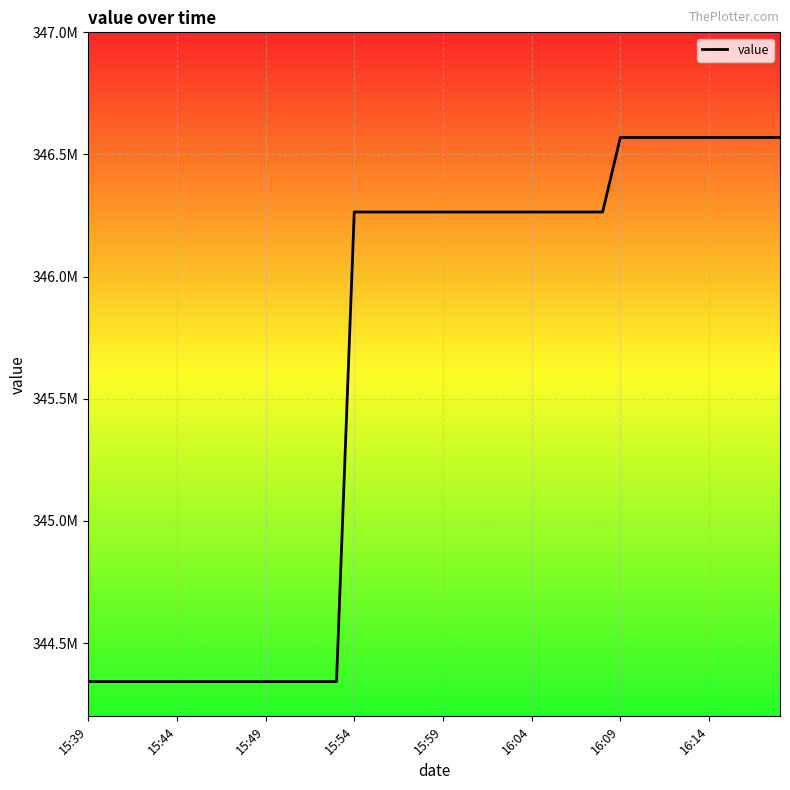

Is this an area chart (filled region under the line)?

No